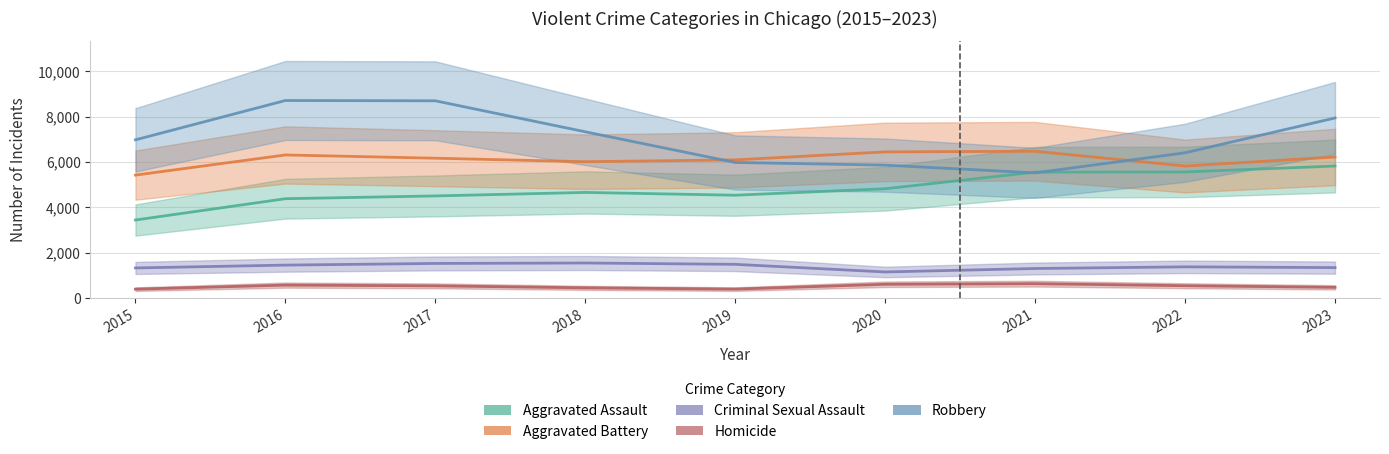

What is the maximum value shown in the chart?

8709